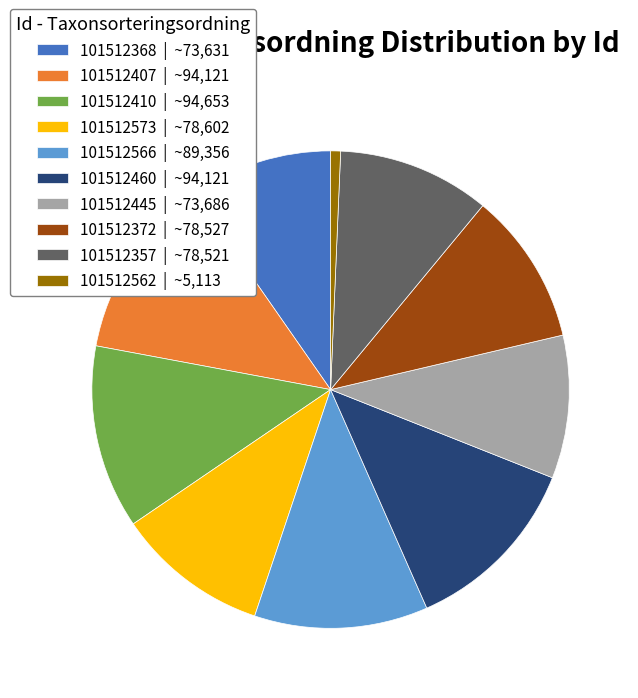

Is 101512372 the majority of the pie?

No